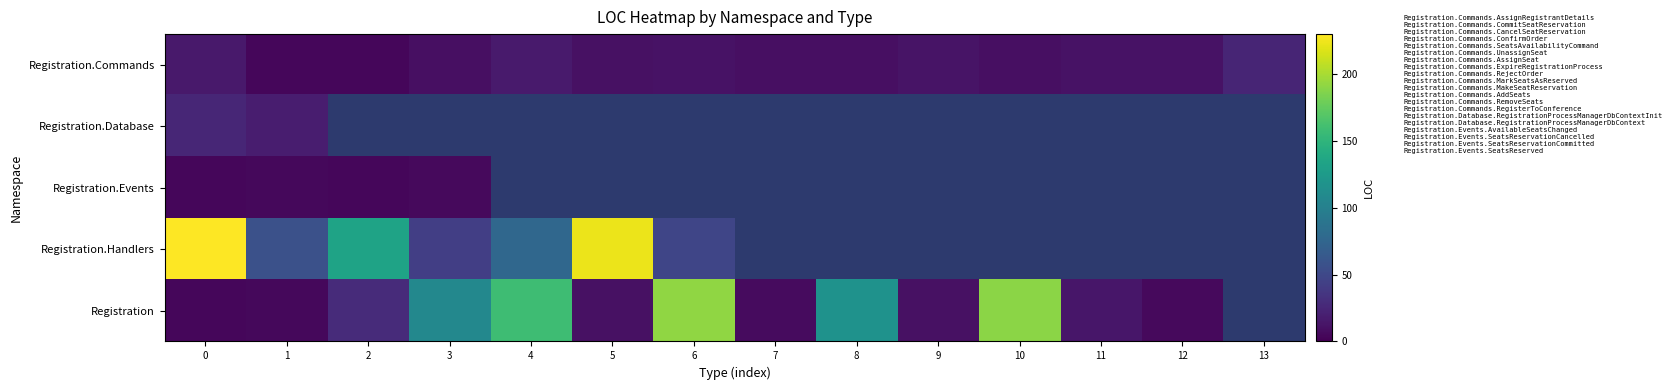

What is the sum of the Registration.Database values at 1 and 0?

43.0